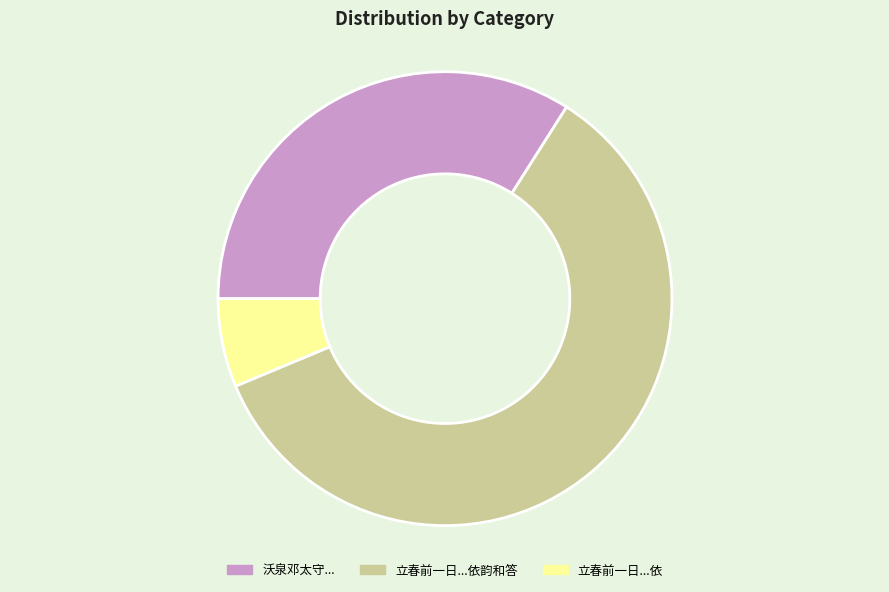

The 立春前一日...依 slice represents 1% of the pie. True or false?

False